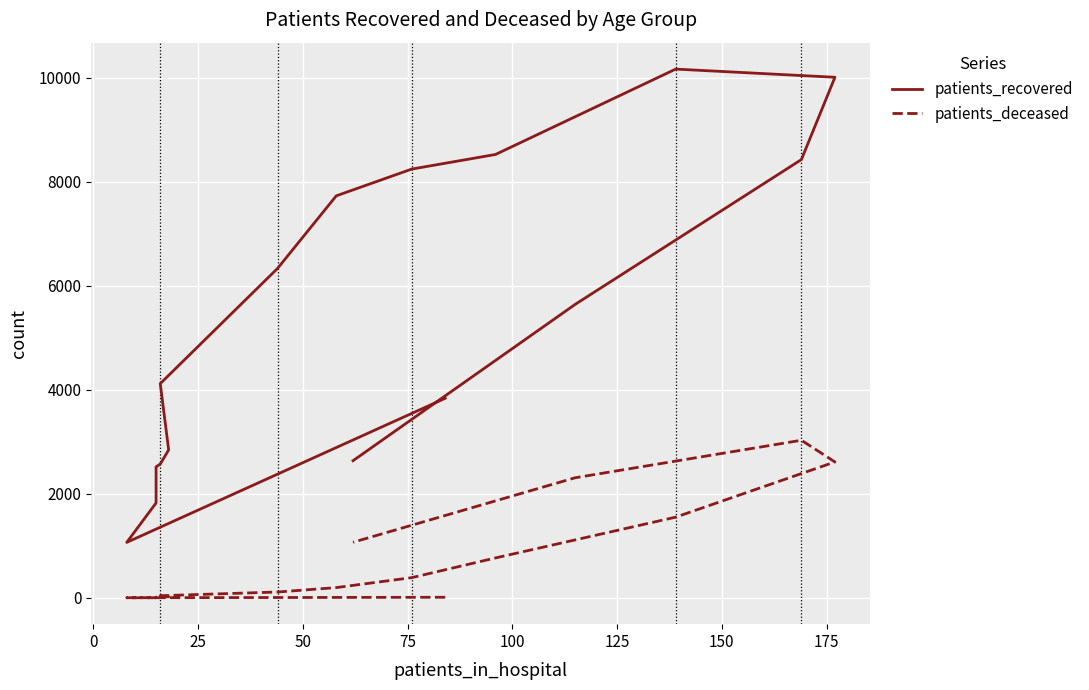

Which series has the widest spread of values?

patients_recovered